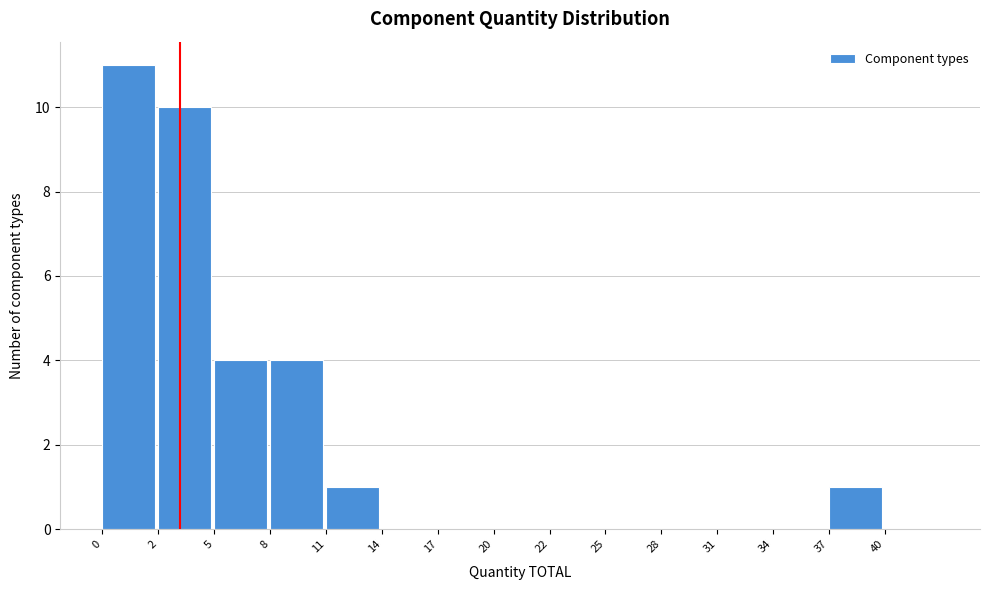

Reading right to left, what are all the values shown in this chart?

40=0	37=1	34=0	31=0	28=0	25=0	22=0	20=0	17=0	14=0	11=1	8=4	5=4	2=10	0=11